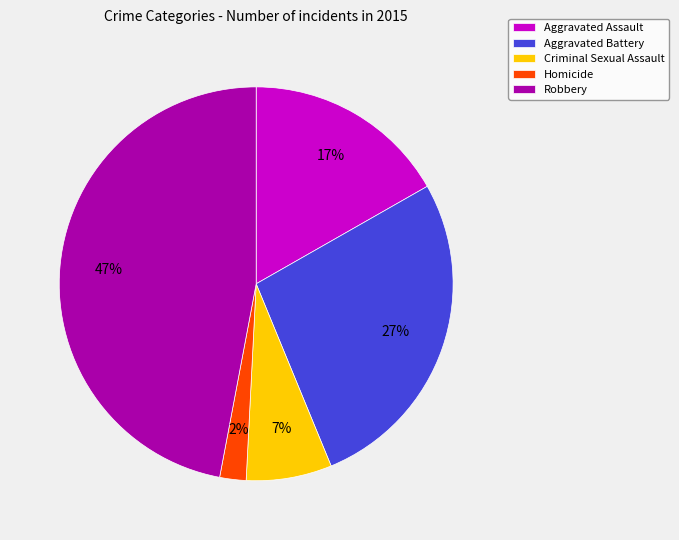

Is it true that Aggravated Battery is 37% of the pie?

False